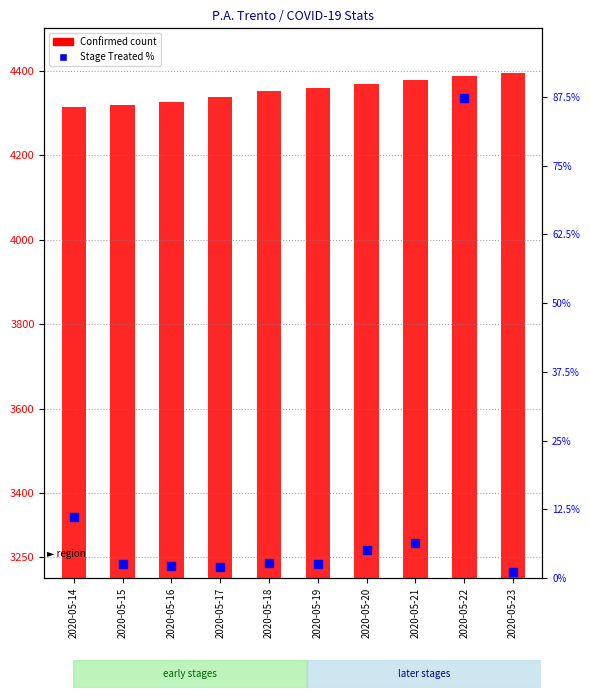

Which series contains the highest Y value?

Confirmed count